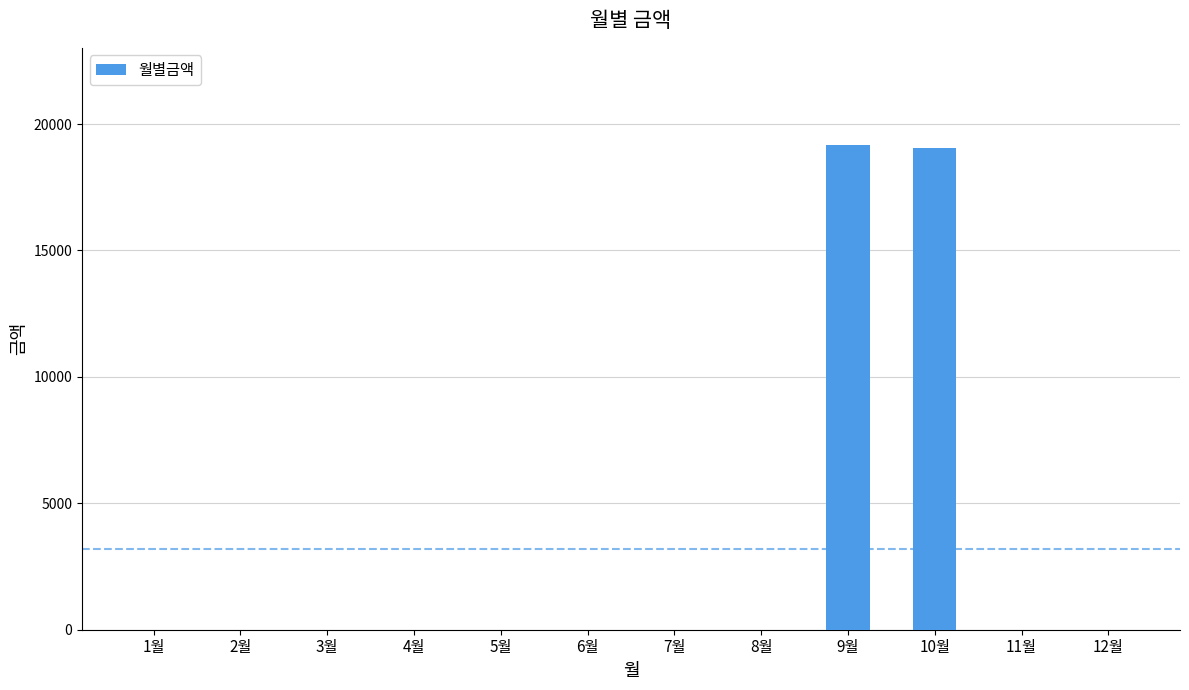

Is it true that the value at 4월 is 10872?

False